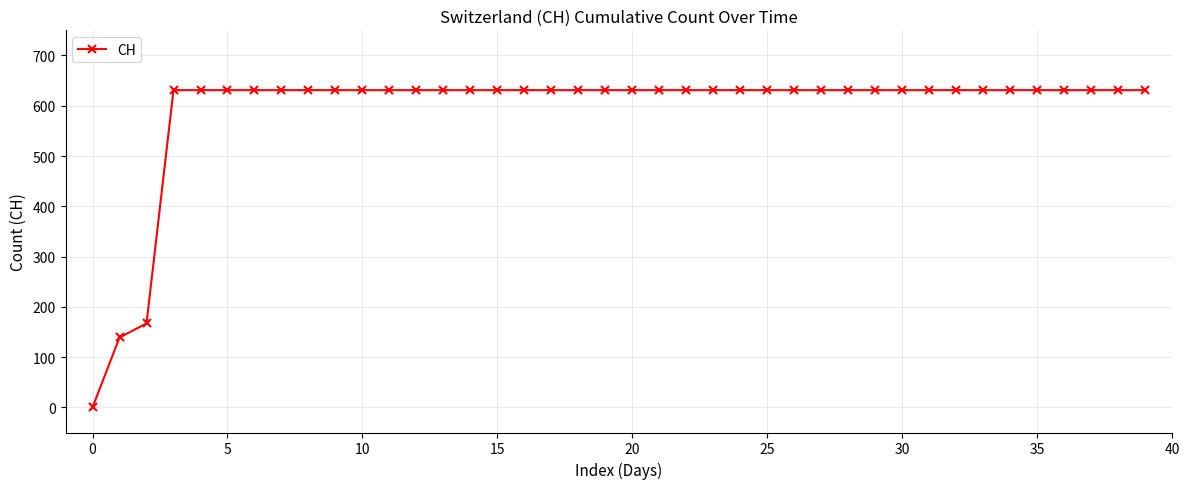

What is the value of the 14th point from the left?

631